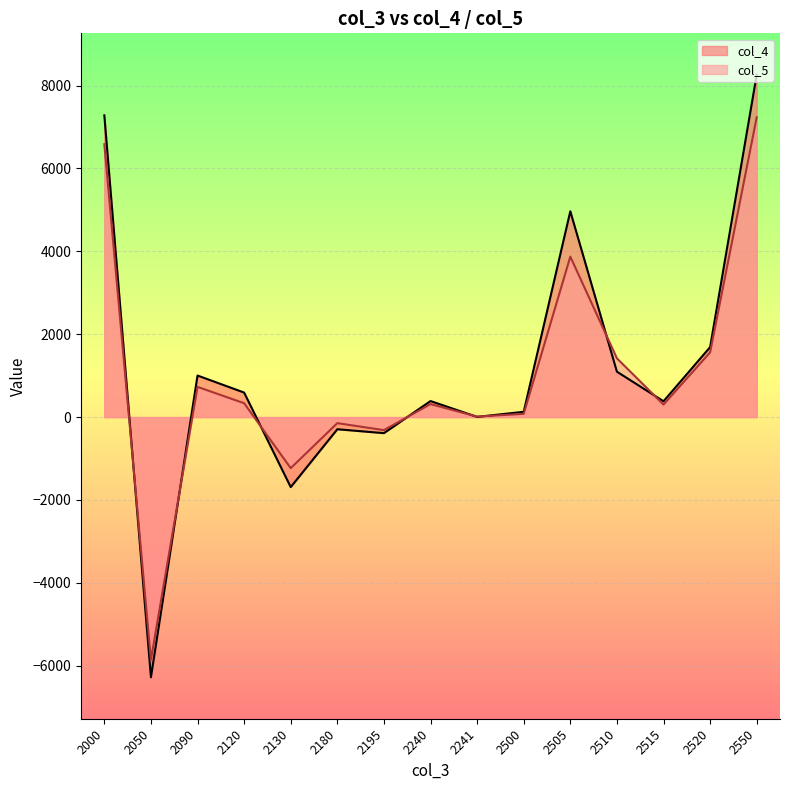

True or false: col_5 and col_4 intersect in this chart.

True